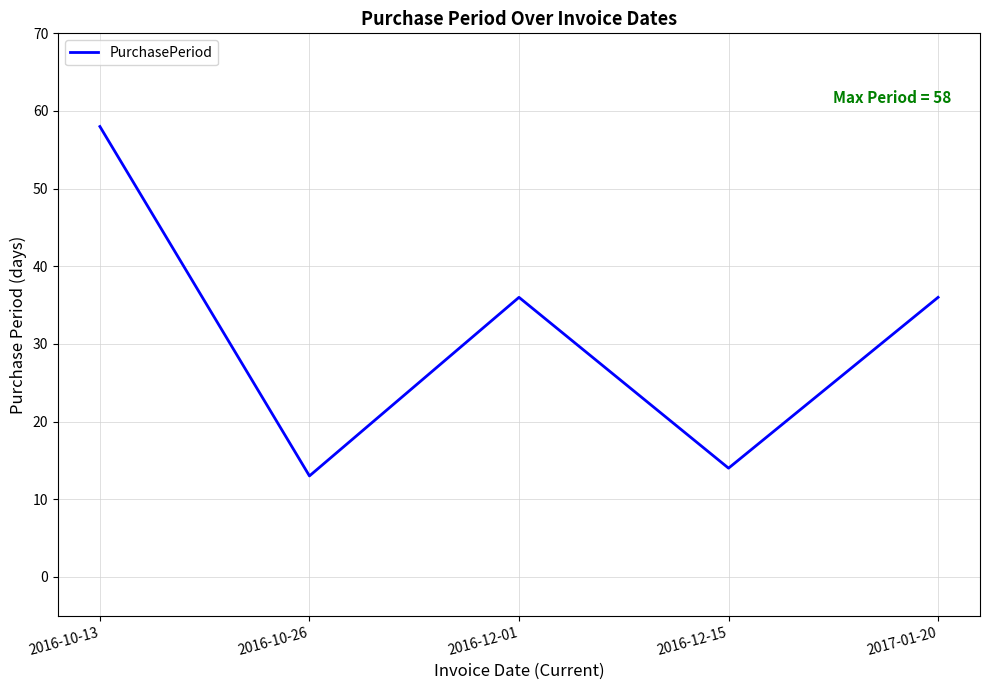

What is the ratio of the value at 2017-01-20 to the value at 2016-12-01?

1.0